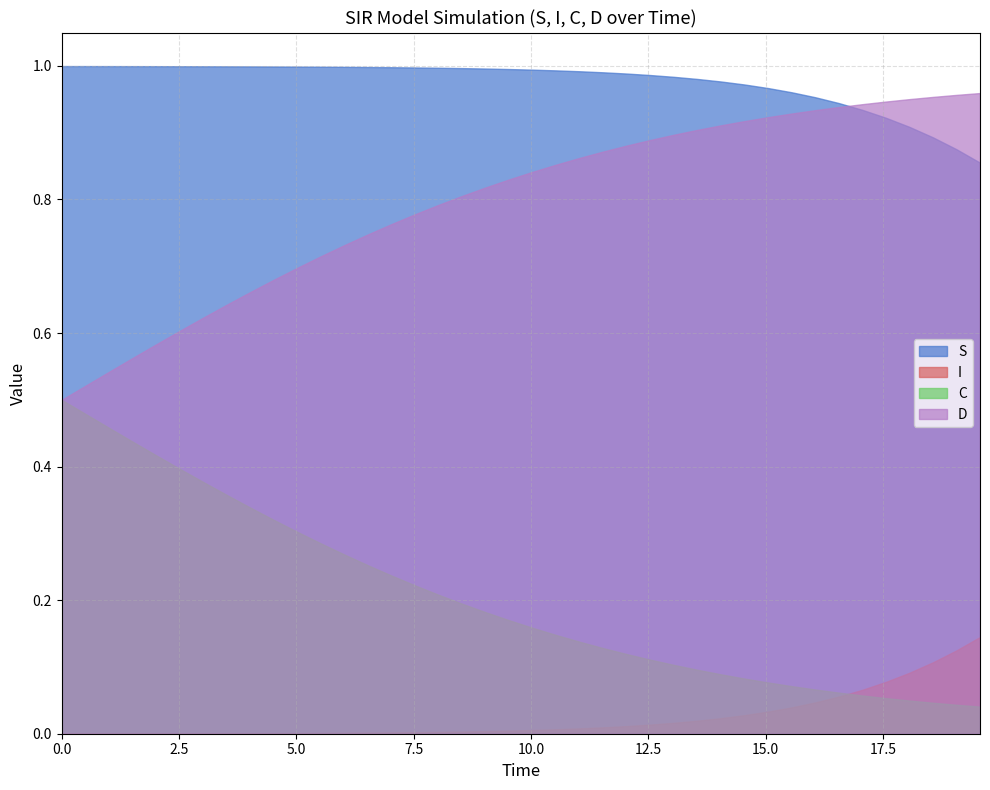

Between 17 and S, which is larger?

17